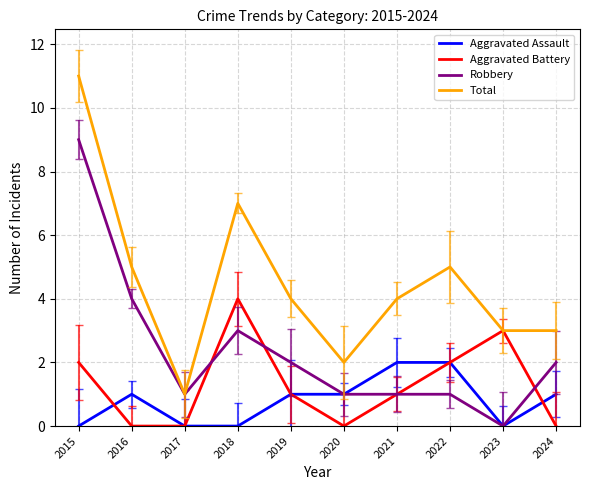

Is the value of Aggravated Battery at 2017 greater than the value of Robbery at 2015?

No